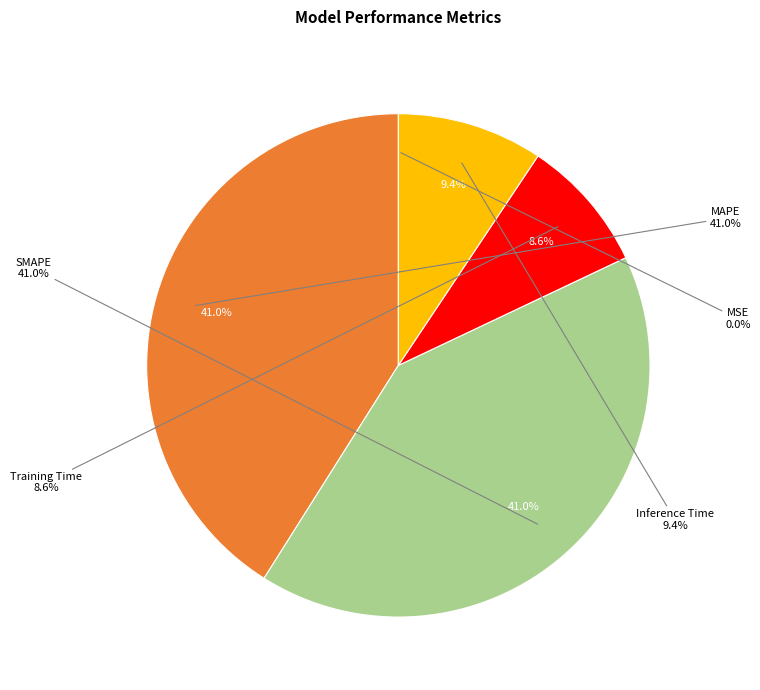

How many slices are in this pie chart?

5